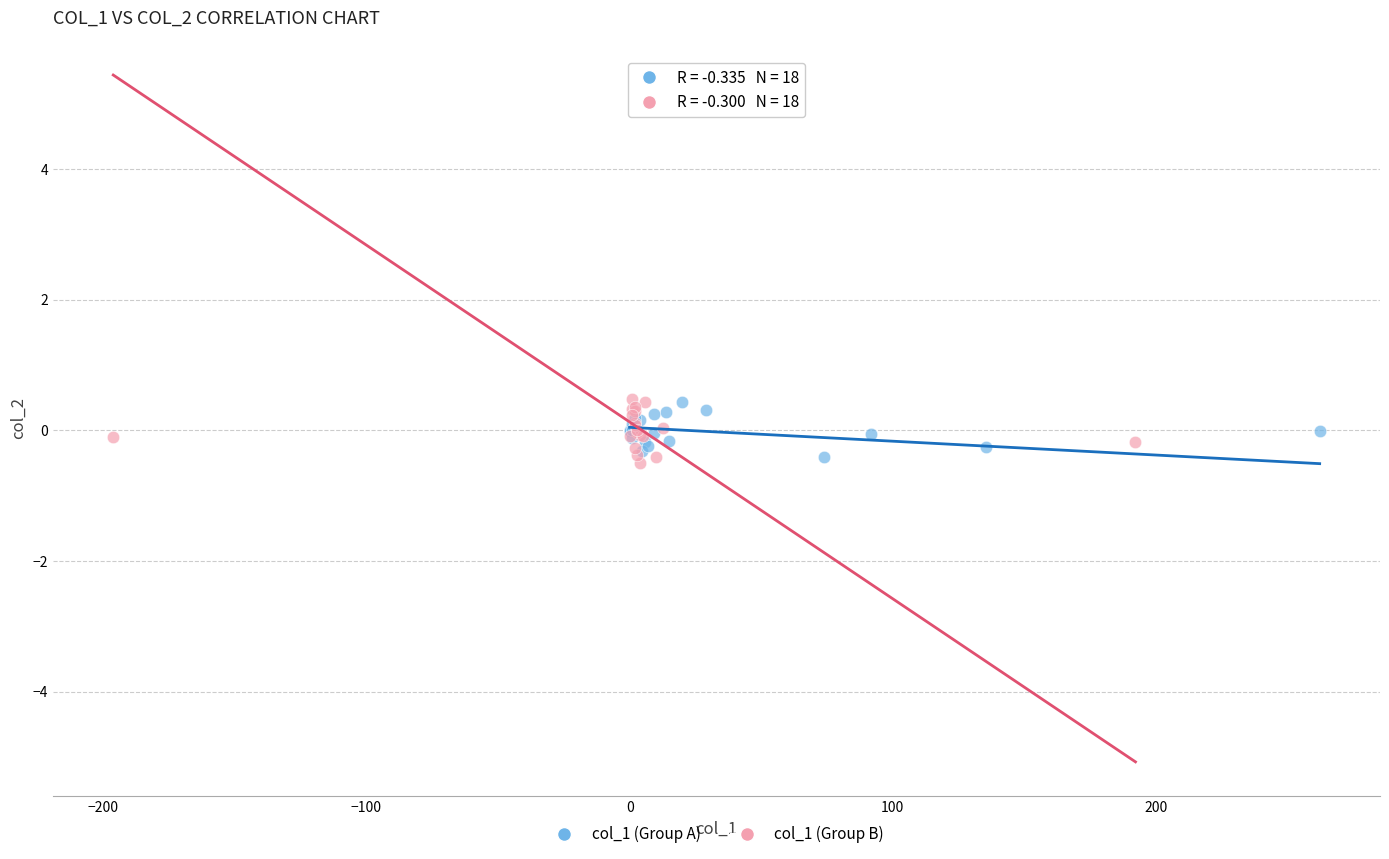

What are all the series names shown in the legend?

col_1 (Group A), col_1 (Group B)